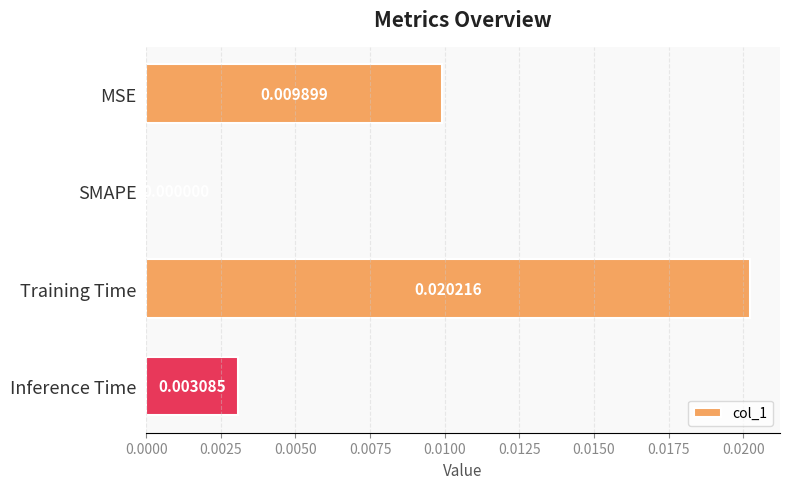

Which has a higher value, SMAPE or Inference Time?

Inference Time